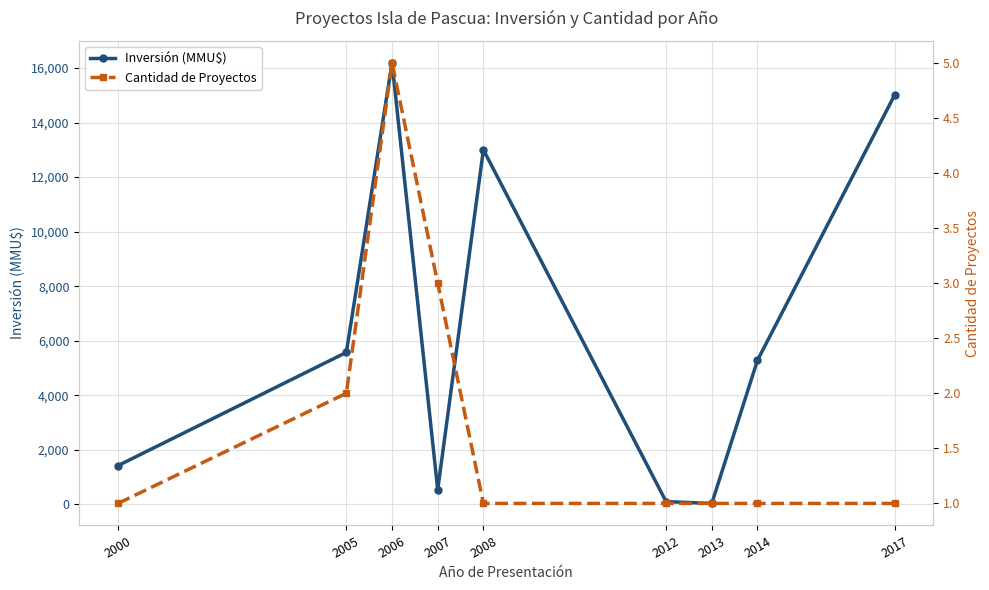

How many values in the Cantidad de Proyectos series exceed 1?

3